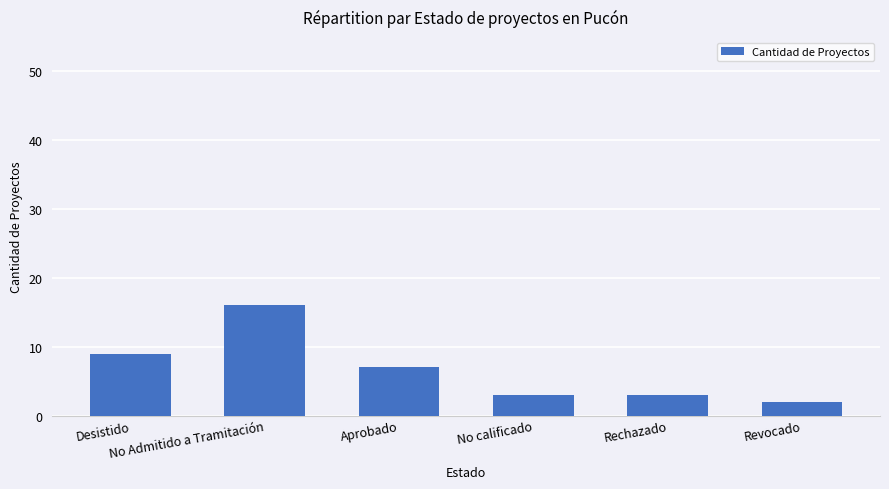

What is the difference between the maximum and minimum values?

14